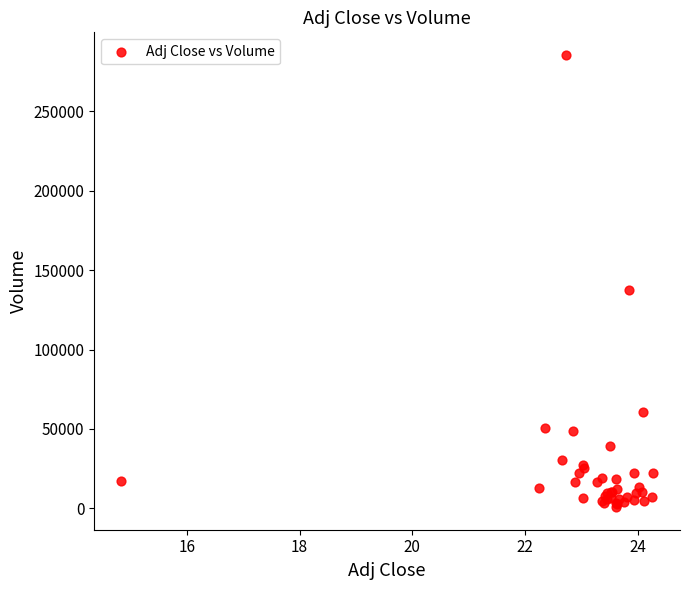

What Y value in the scatter plot is closest to 143100?

137400